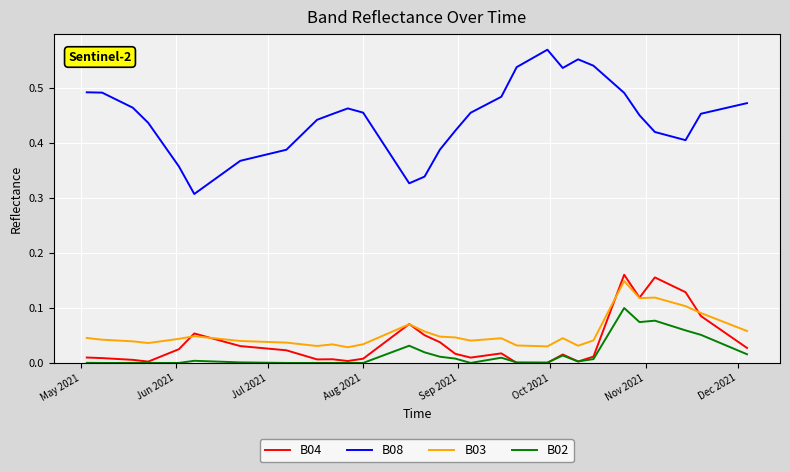

In B03, how many points are higher than both neighbors (excluding endpoints)?

7